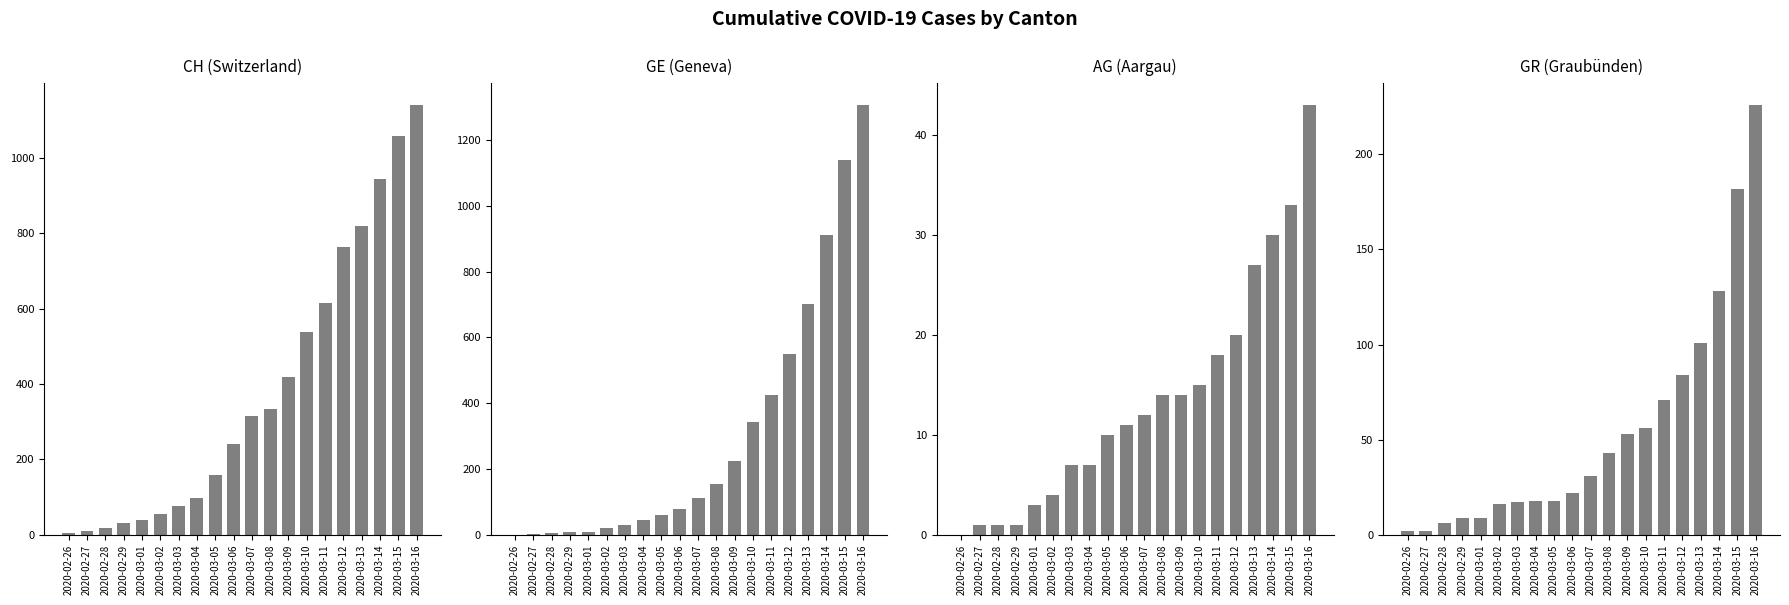

Are the bars grouped side by side (vs. stacked)?

Yes